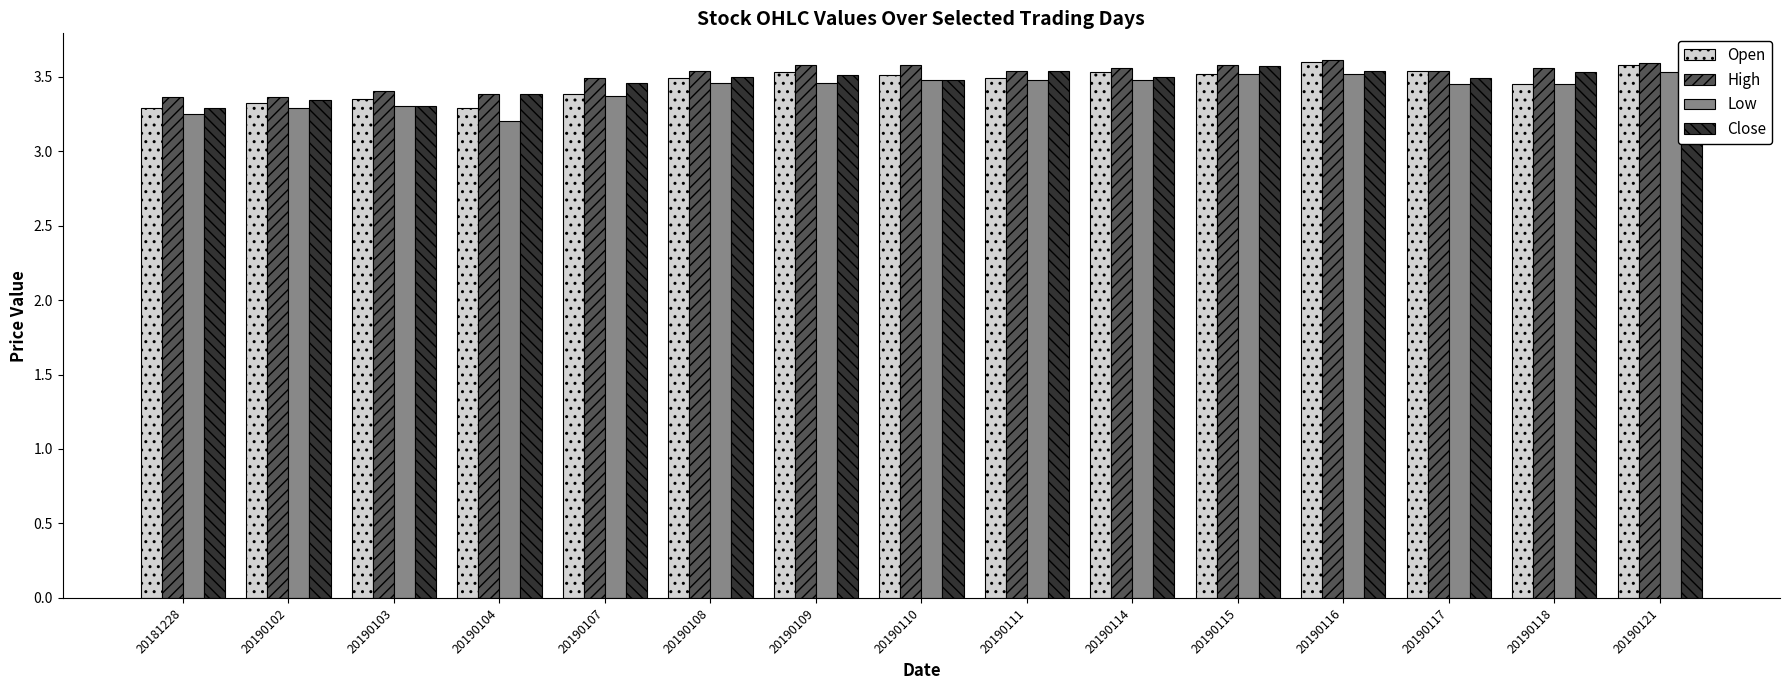

Which series changed the most between 20190103 and 20190116?

Open